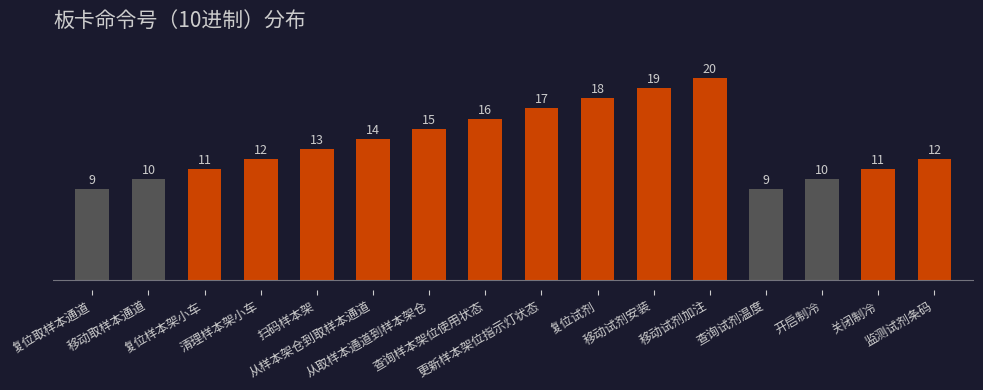

Reading right to left, transcribe all the data shown in this chart.

监测试剂条码=12	关闭制冷=11	开启制冷=10	查询试剂温度=9	移动试剂加注=20	移动试剂安装=19	复位试剂=18	更新样本架位指示灯状态=17	查询样本架位使用状态=16	从取样本通道到样本架仓=15	从样本架仓到取样本通道=14	扫码样本架=13	清理样本架小车=12	复位样本架小车=11	移动取样本通道=10	复位取样本通道=9